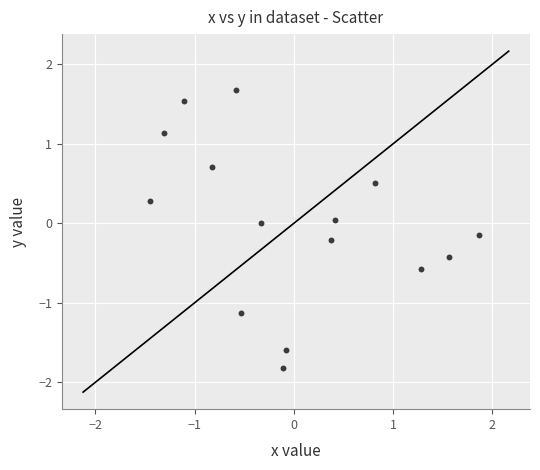

What is the range of X values (max minus min)?

3.3